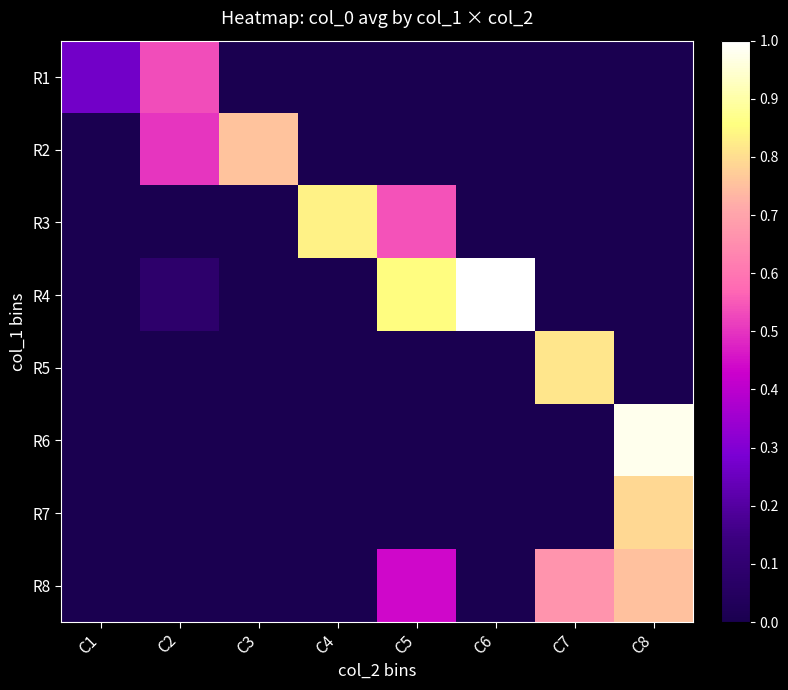

What is the maximum value shown in the chart?

1.0